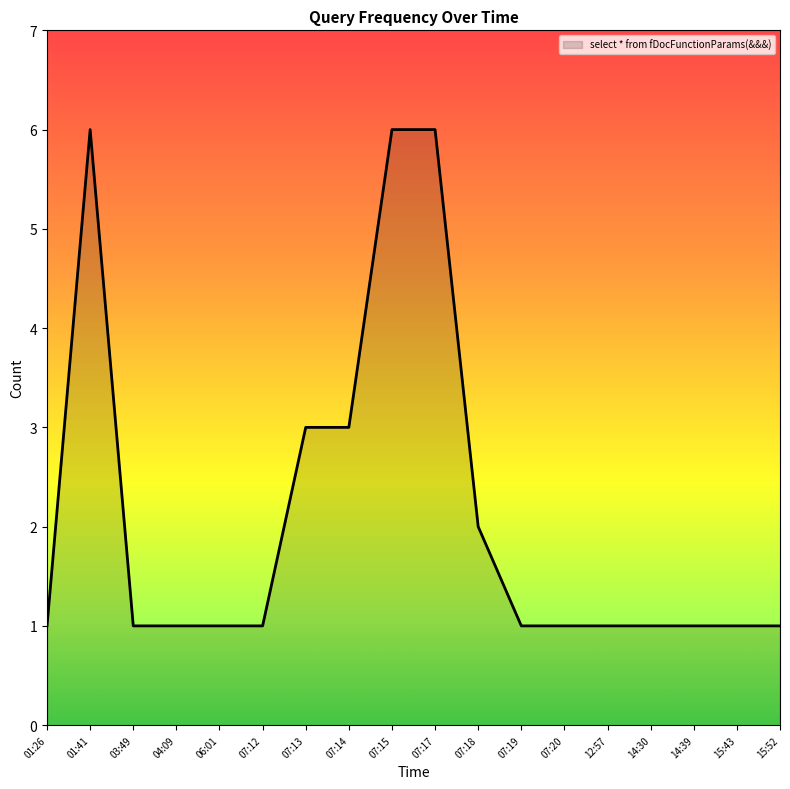

What is the maximum value shown in the chart?

6